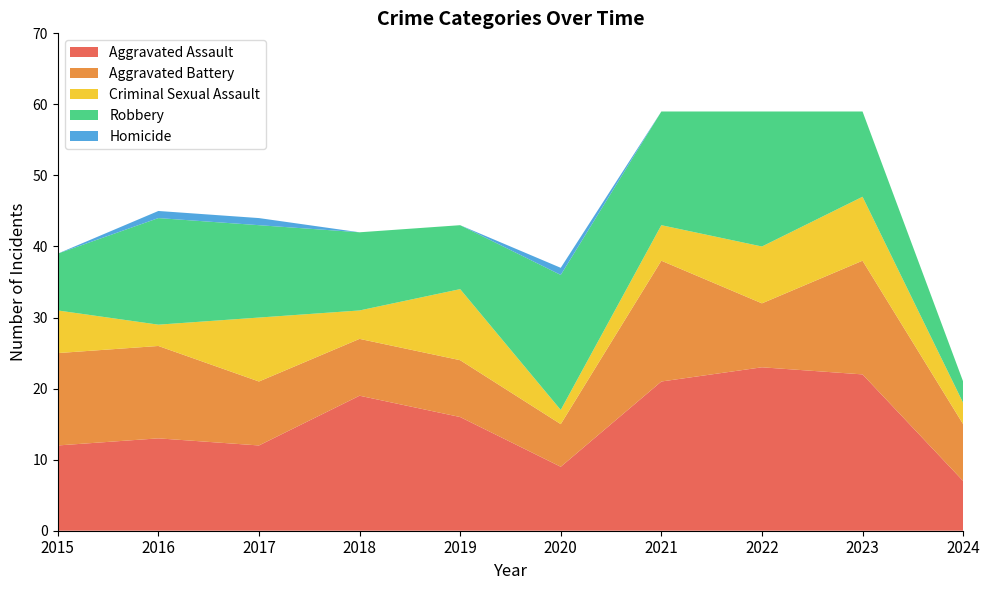

Reading left to right, what are all the values shown in this chart?

Aggravated Assault: 2015=12	2016=13	2017=12	2018=19	2019=16	2020=9	2021=21	2022=23	2023=22	2024=7
Aggravated Battery: 2015=13	2016=13	2017=9	2018=8	2019=8	2020=6	2021=17	2022=9	2023=16	2024=8
Criminal Sexual Assault: 2015=6	2016=3	2017=9	2018=4	2019=10	2020=2	2021=5	2022=8	2023=9	2024=3
Robbery: 2015=8	2016=15	2017=13	2018=11	2019=9	2020=19	2021=16	2022=19	2023=12	2024=3
Homicide: 2015=0	2016=1	2017=1	2018=0	2019=0	2020=1	2021=0	2022=0	2023=0	2024=0